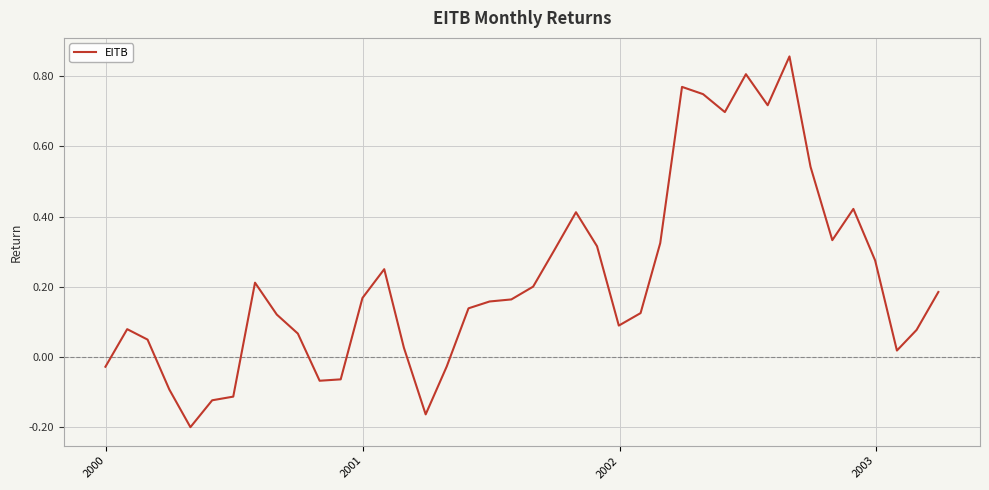

What is the difference between the maximum and minimum values?

1.1